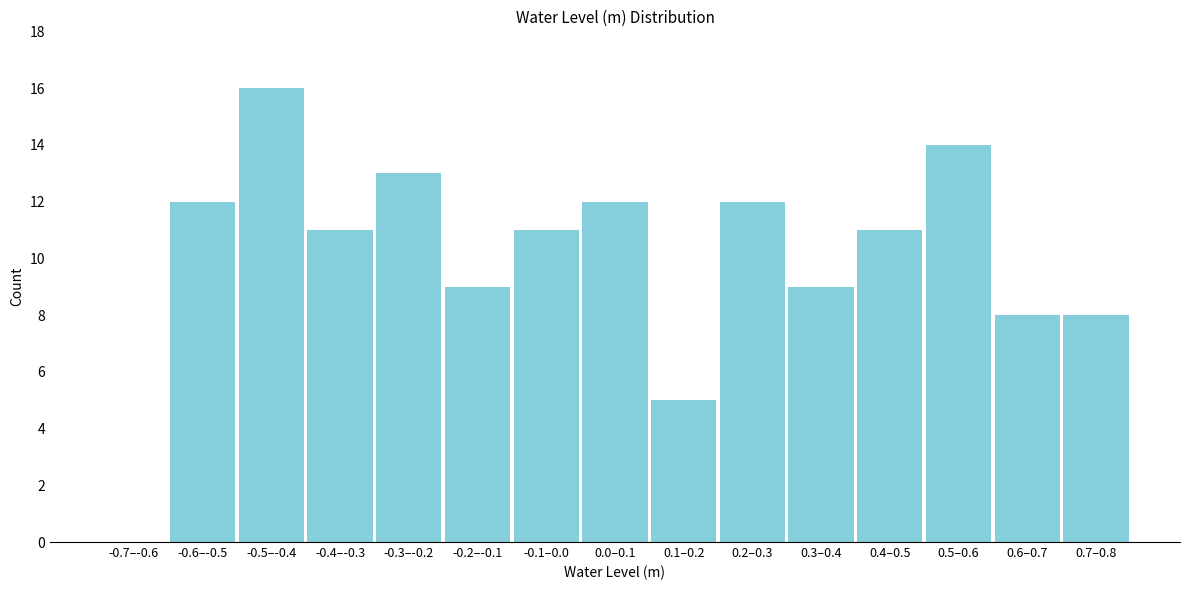

Reading left to right, list all the values displayed in this chart.

-0.7–-0.6=0	-0.6–-0.5=12	-0.5–-0.4=16	-0.4–-0.3=11	-0.3–-0.2=13	-0.2–-0.1=9	-0.1–0.0=11	0.0–0.1=12	0.1–0.2=5	0.2–0.3=12	0.3–0.4=9	0.4–0.5=11	0.5–0.6=14	0.6–0.7=8	0.7–0.8=8